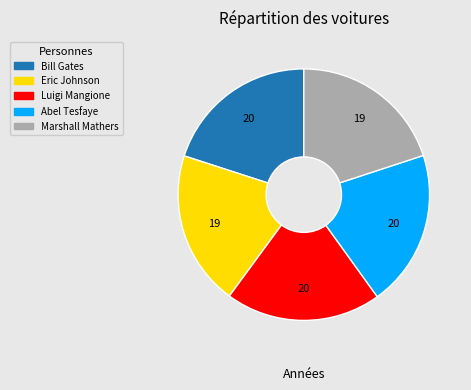

Does Luigi Mangione represent more than half of the total?

No